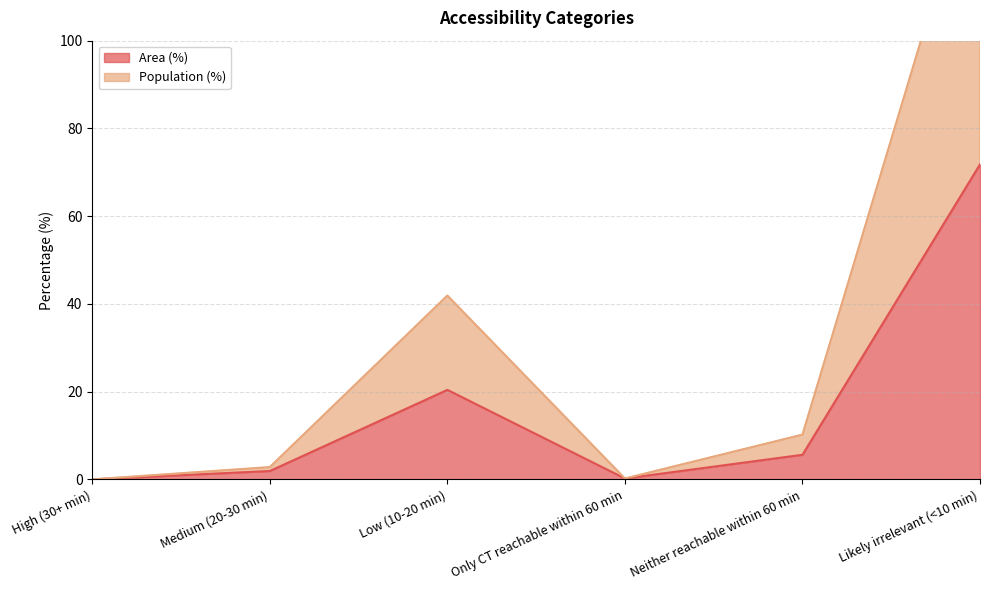

Does the chart display data point markers on the line(s)?

No